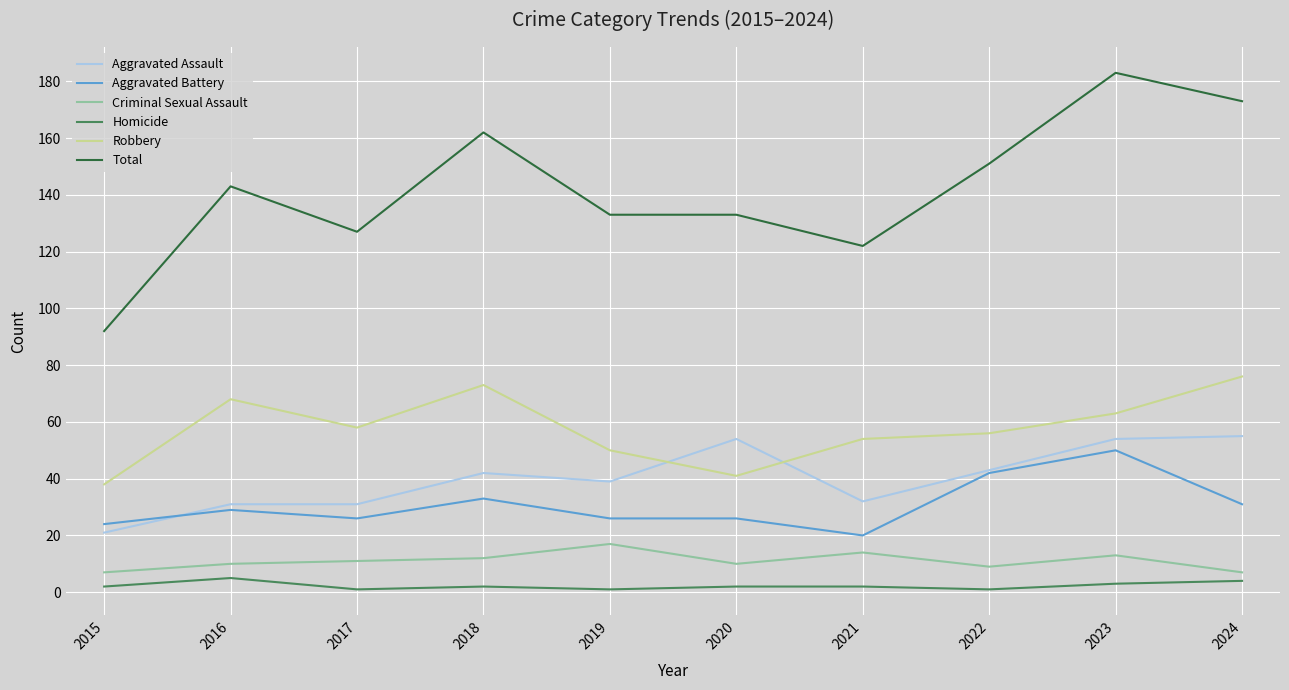

Read the Aggravated Assault value at 2020, to the nearest 5.

55